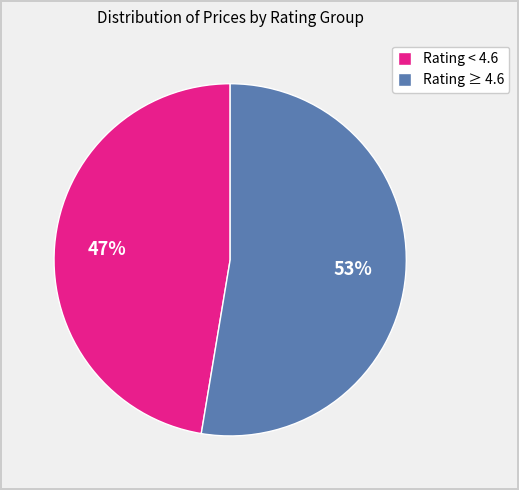

Is it true that Rating ≥ 4.6 is 42% of the pie?

False